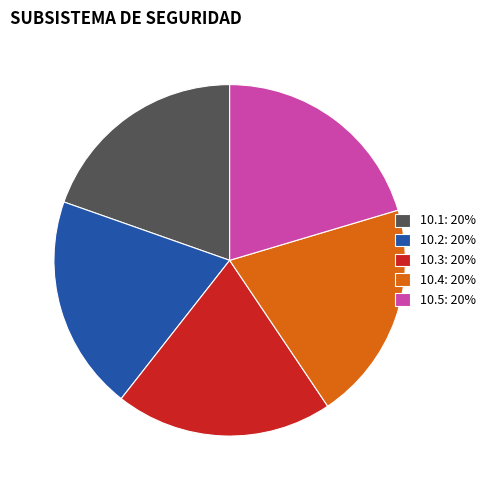

Is the sum of 10.5: 20% and 10.2: 20% greater than half?

No